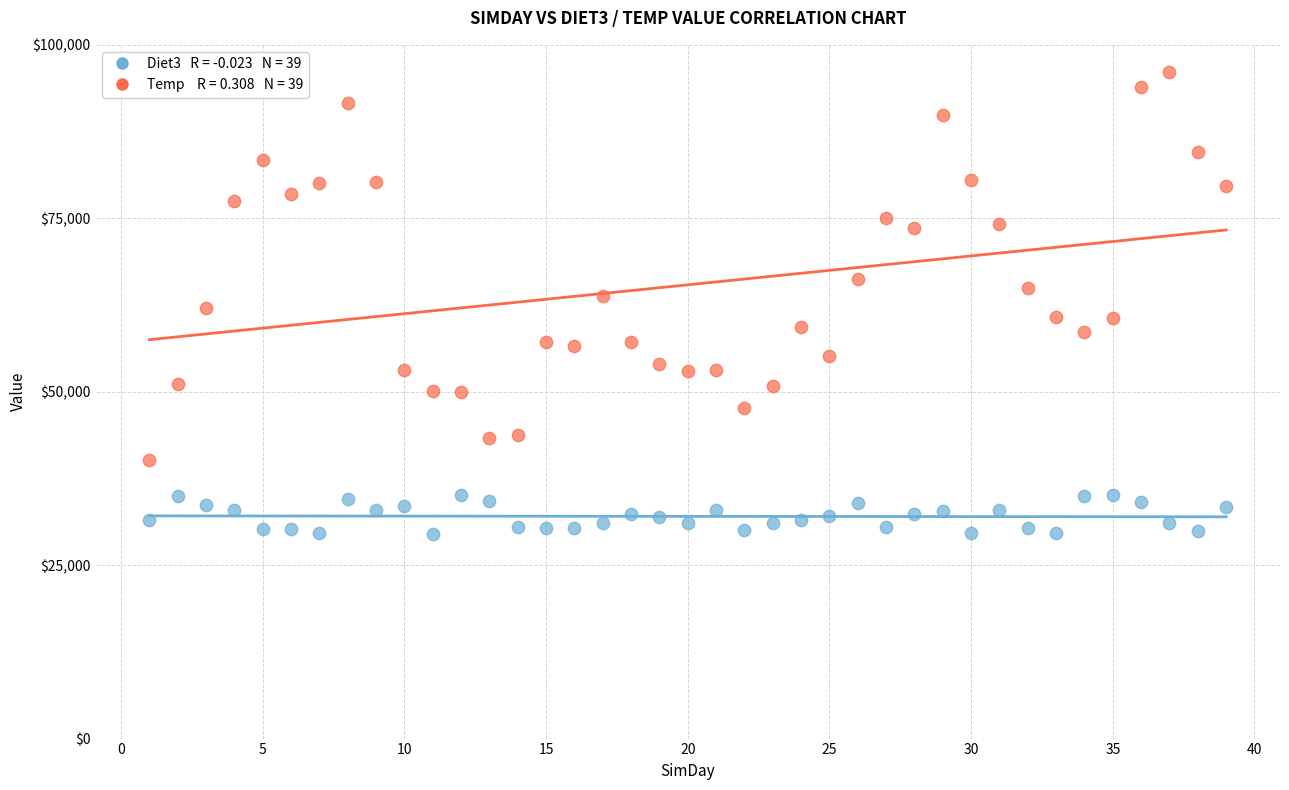

Across all data points, what is the range of Y values (max minus min)?

66674.3